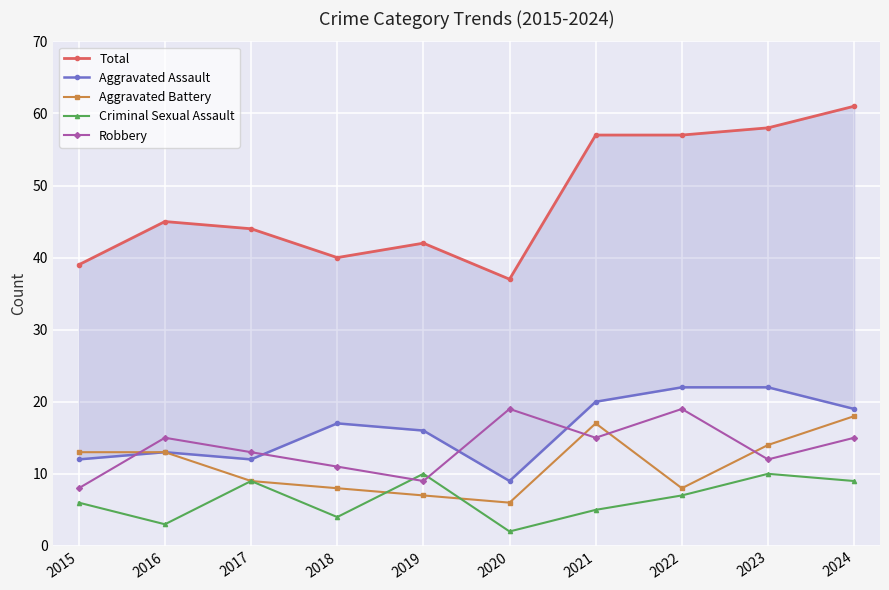

What are all the series names shown in the legend?

Total, Aggravated Assault, Aggravated Battery, Criminal Sexual Assault, Robbery